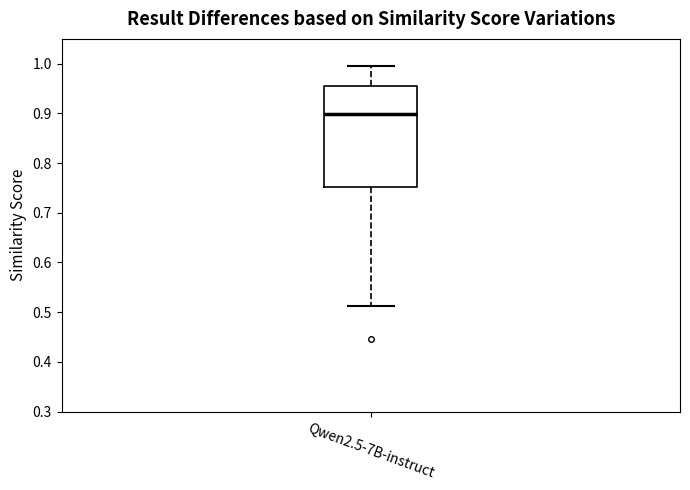

Transcribe this box plot: give where the median line is, the range the box spans, and where the two whiskers end, as read against the y-axis. The values are not printed on the chart, so give them approximately, as read against the axis.

median 0.90, box 0.75 to 0.96, whiskers 0.51 to 1.00